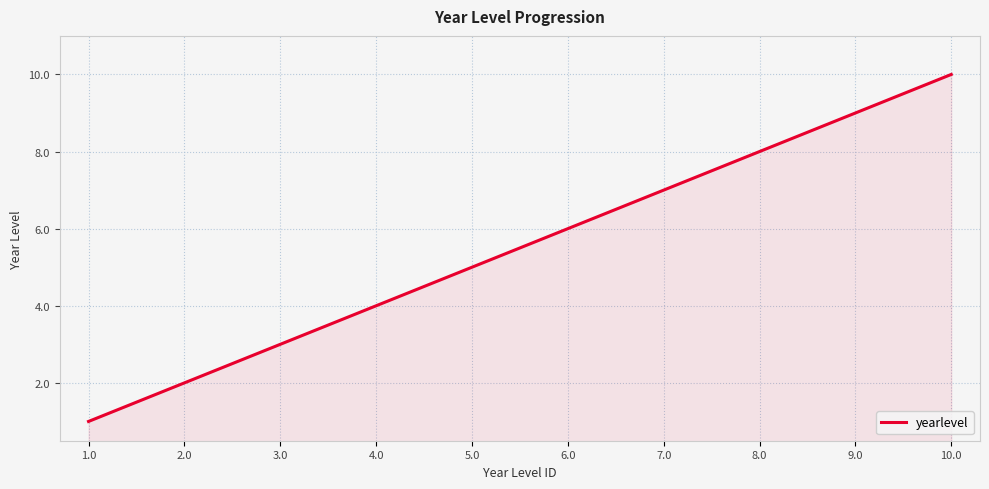

The chart shows a value of 7 at 7.0. True or false?

True